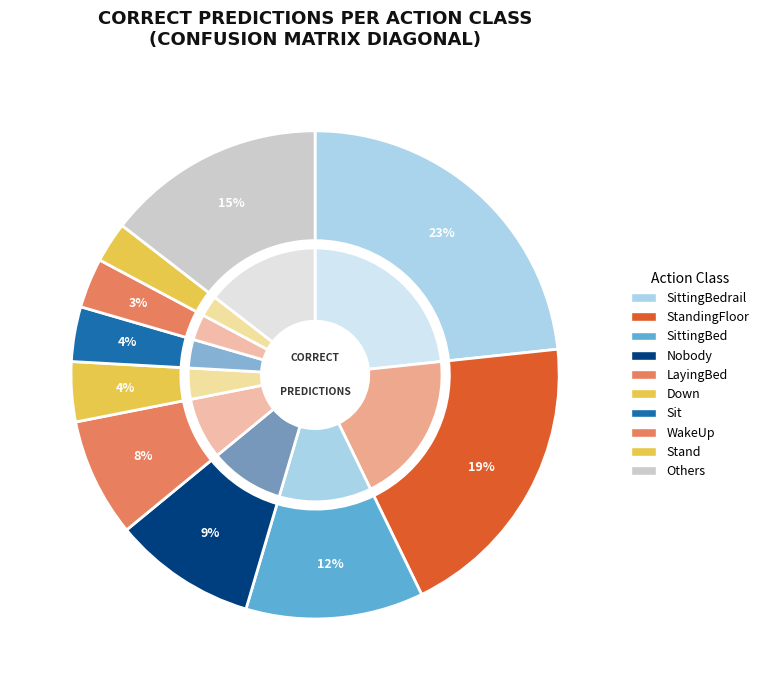

Does StandFloor represent more than half of the total?

No